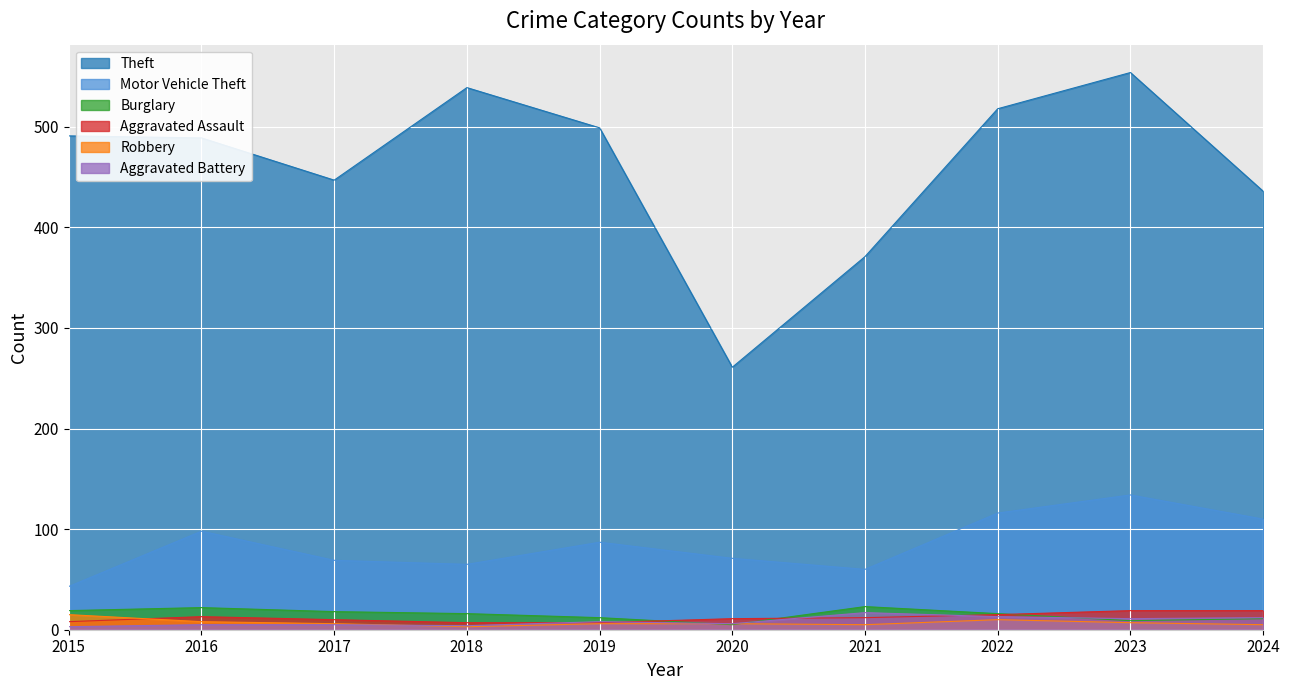

At how many categories does at least one series exceed 358?

9